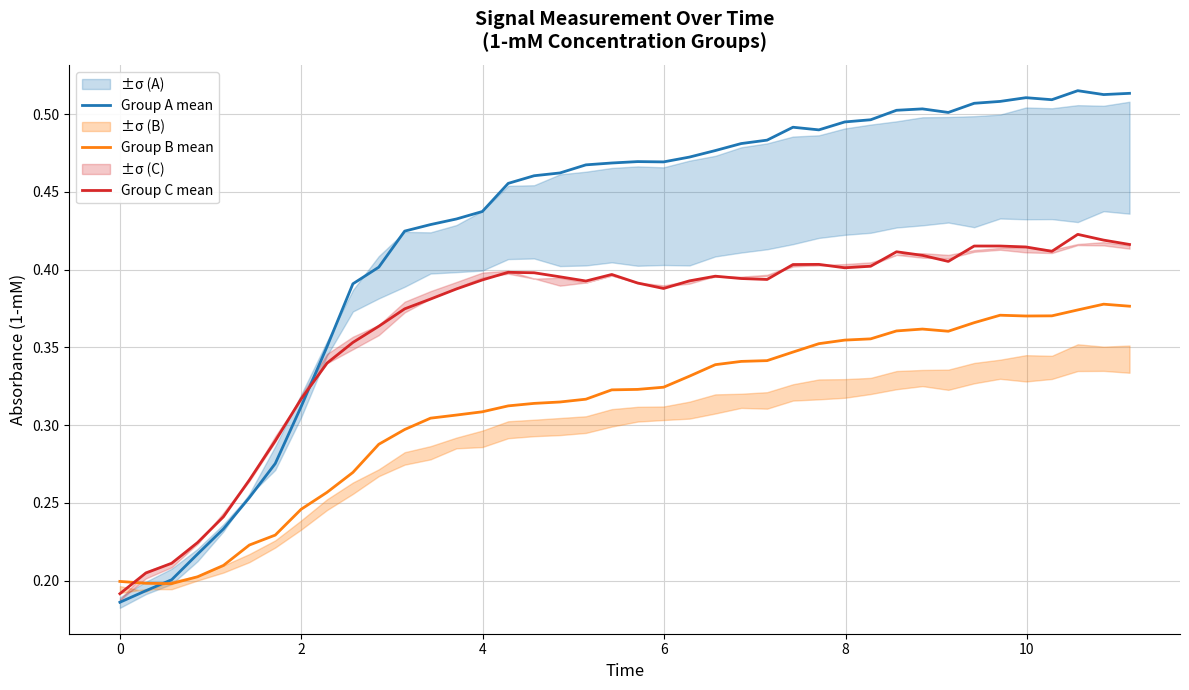

How many categories are shown in the chart?

40